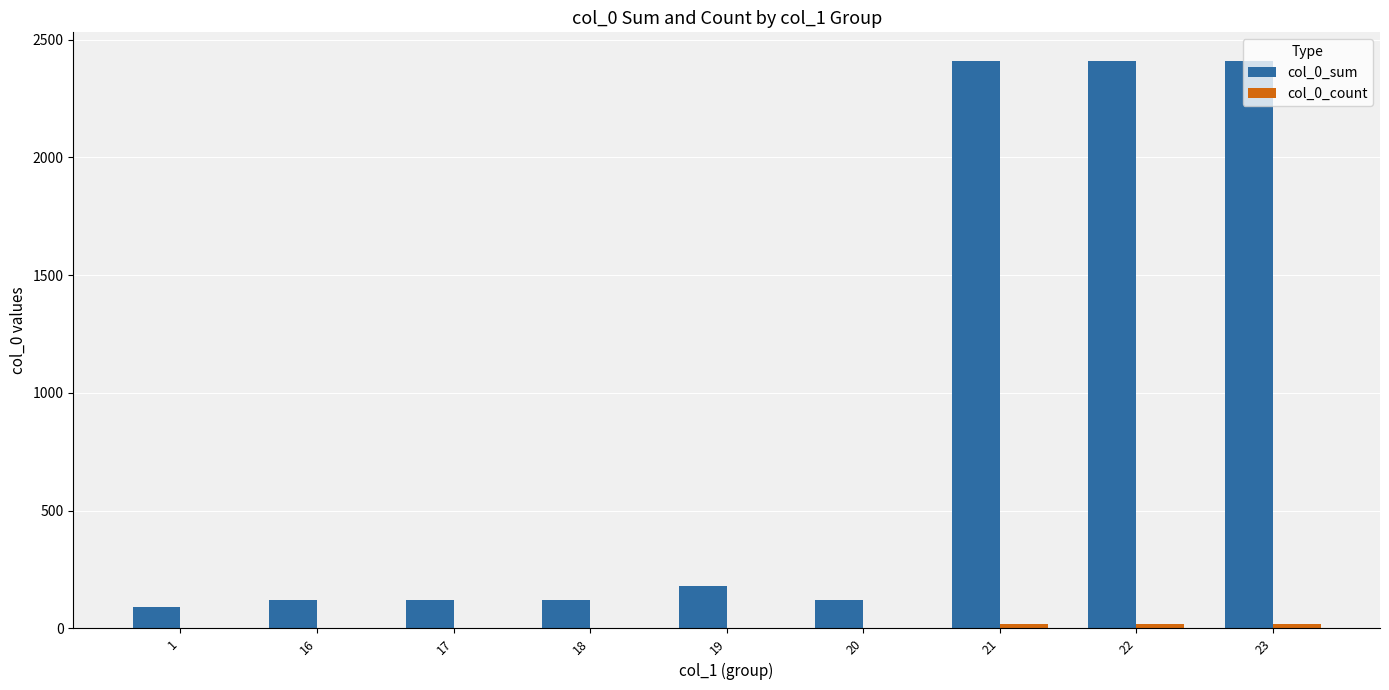

The value of col_0_sum at 1 is 93. True or false?

True